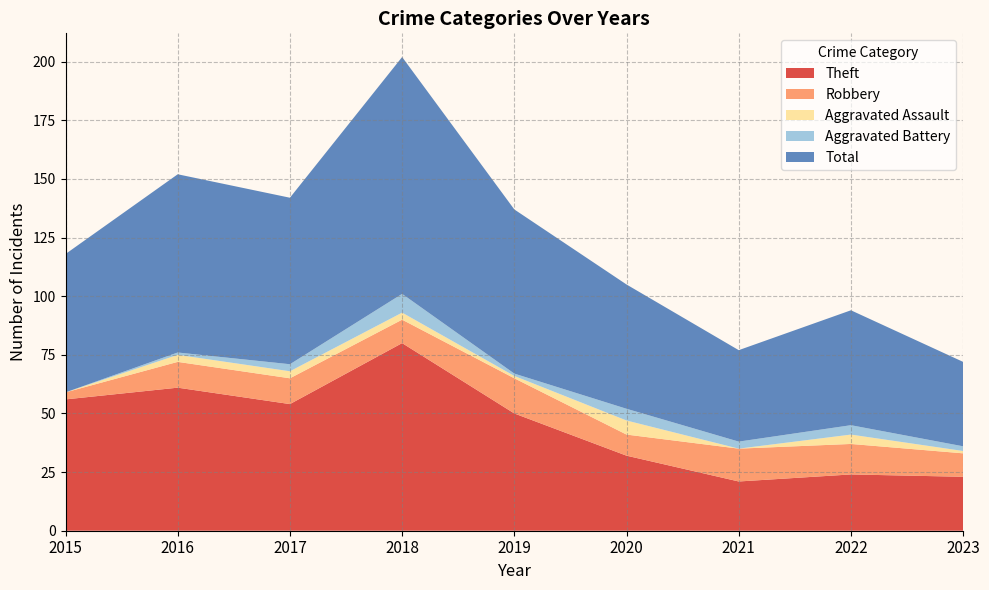

Reading right to left, what are all the values shown in this chart?

Theft: 2023=23	2022=24	2021=21	2020=32	2019=50	2018=80	2017=54	2016=61	2015=56
Robbery: 2023=10	2022=13	2021=14	2020=9	2019=15	2018=10	2017=11	2016=11	2015=3
Aggravated Assault: 2023=1	2022=4	2021=0	2020=6	2019=1	2018=3	2017=3	2016=3	2015=0
Aggravated Battery: 2023=2	2022=4	2021=3	2020=5	2019=1	2018=8	2017=3	2016=1	2015=0
Total: 2023=36	2022=49	2021=39	2020=53	2019=70	2018=101	2017=71	2016=76	2015=59